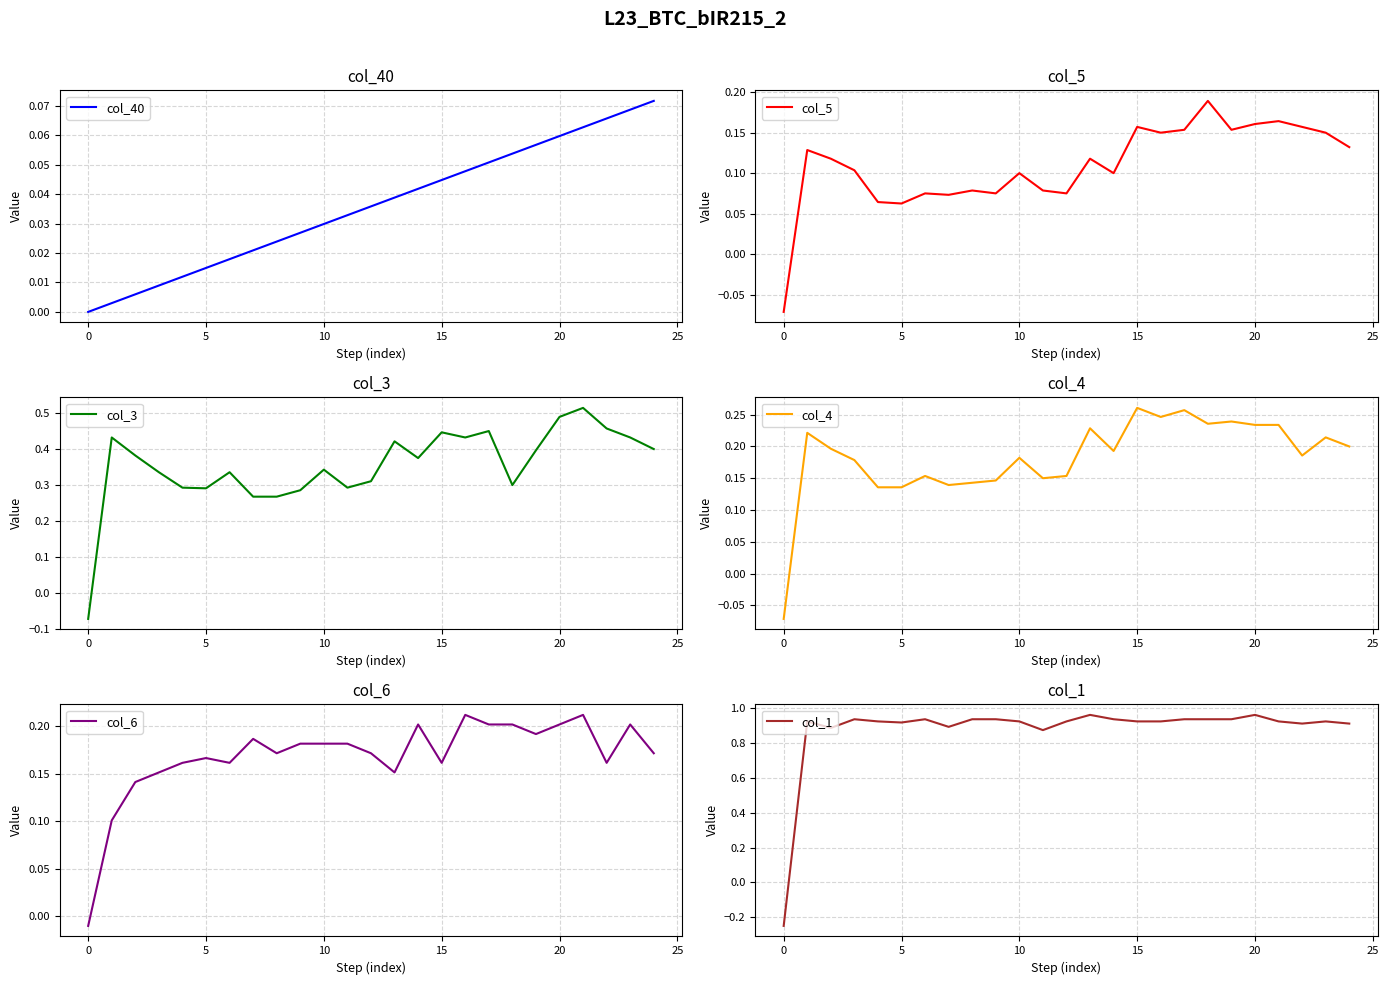

How many interior local peaks does the col_5 series have?

8